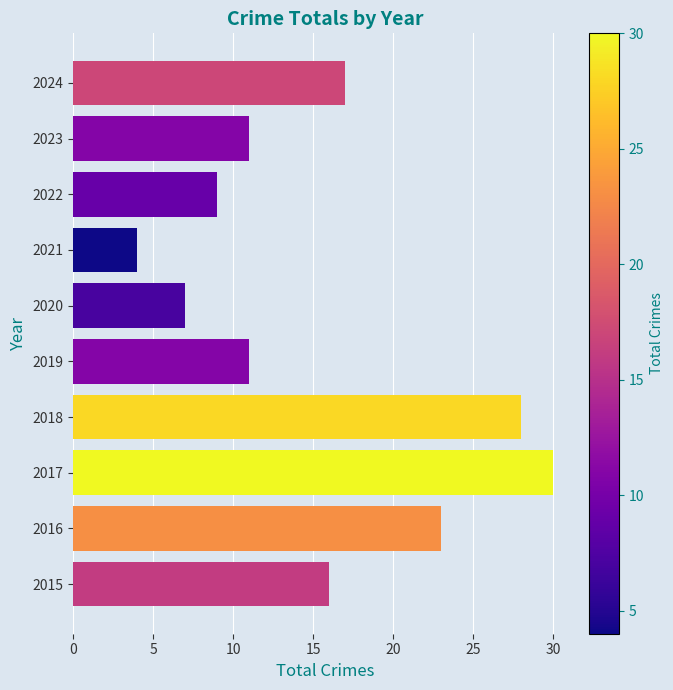

Read the value at 2016, to the nearest 5.

25